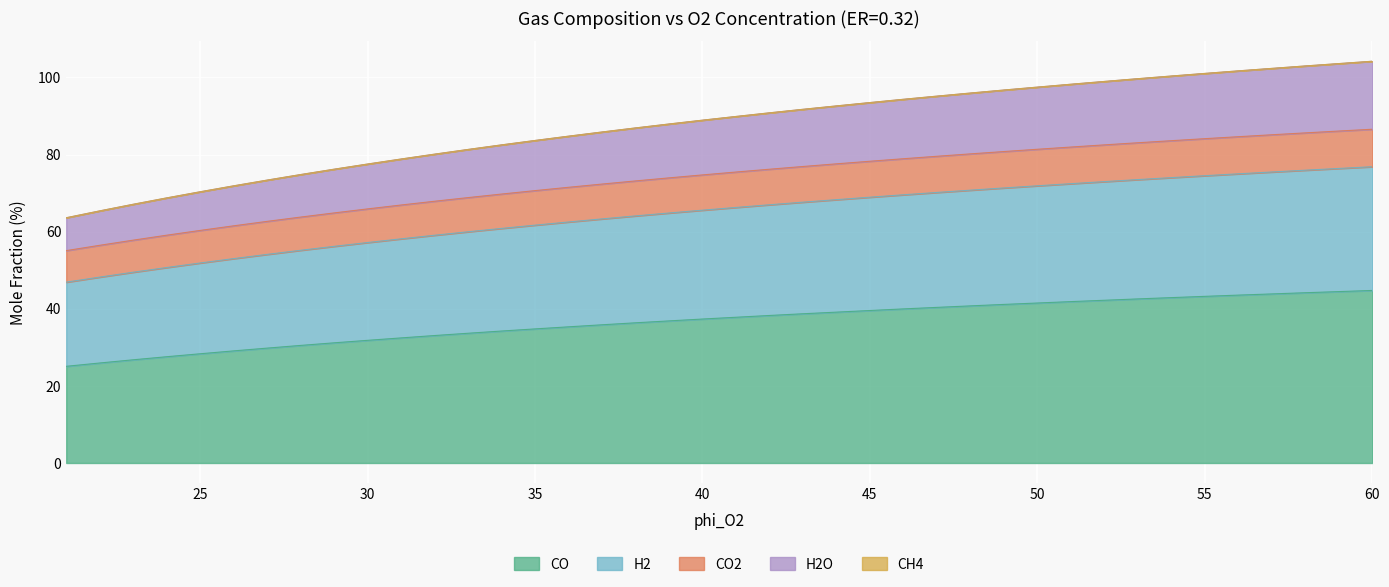

Does the chart display data point markers on the line(s)?

No